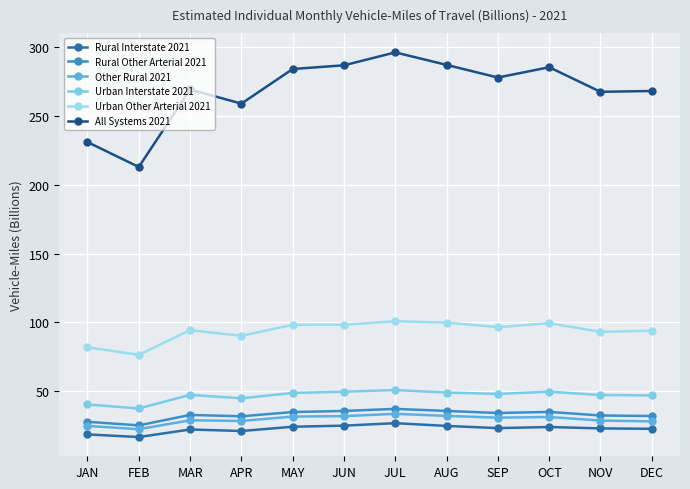

In All Systems 2021, how many points are lower than both neighbors (excluding endpoints)?

4